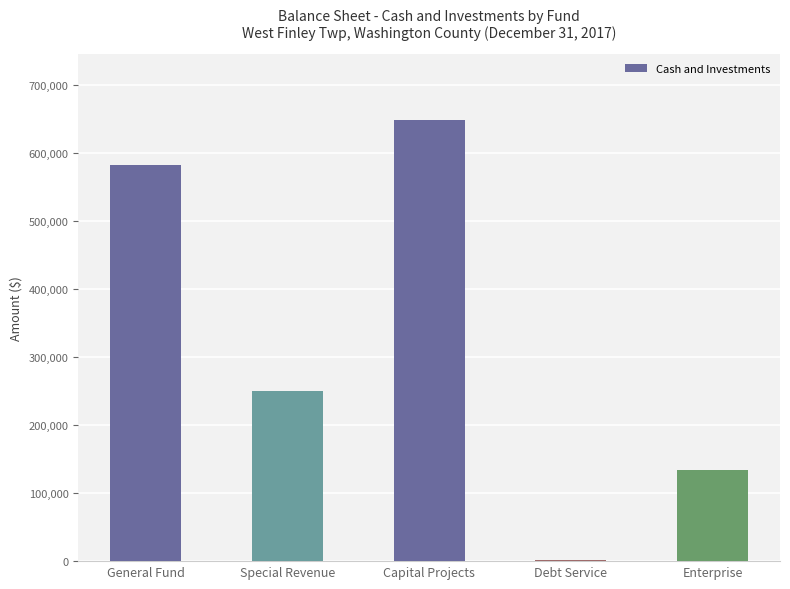

Is it true that the value at Enterprise is 133602?

True